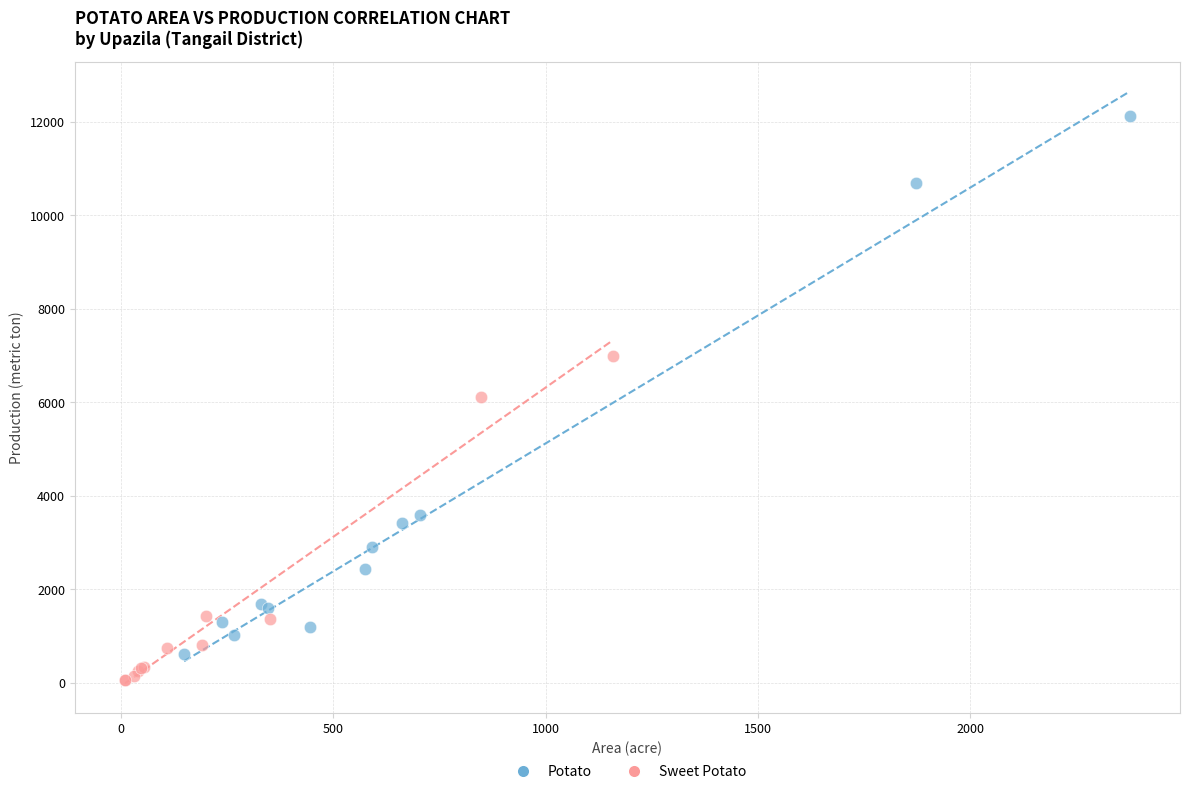

Which series has the largest Y range (max minus min)?

Potato